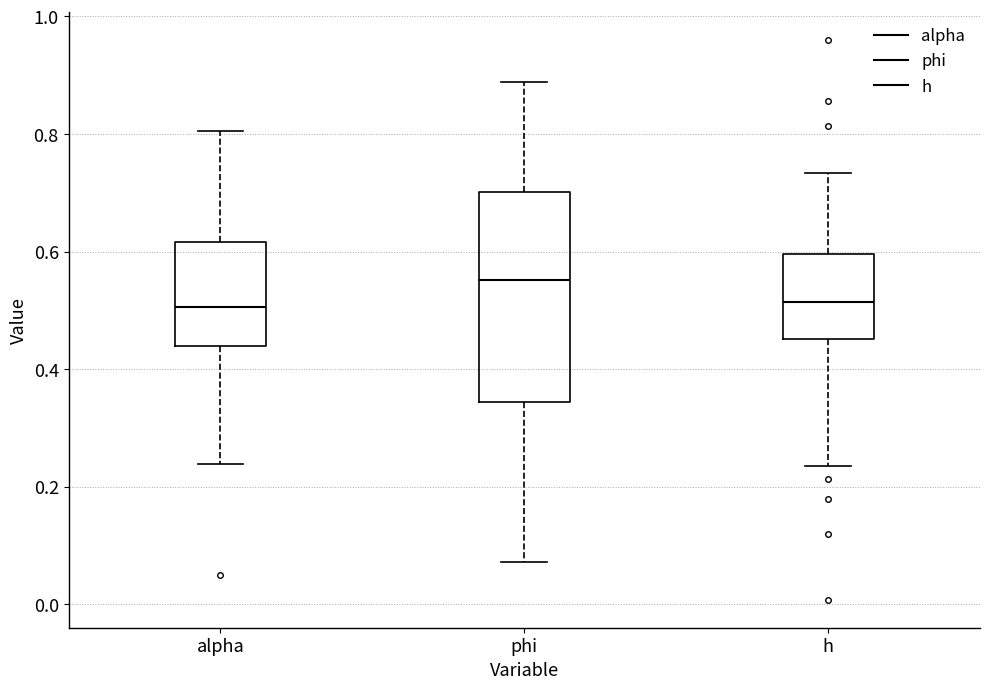

Where does the median line of the box for h sit on the y-axis? The values are not printed on the chart, so give them approximately, as read against the axis.

0.52